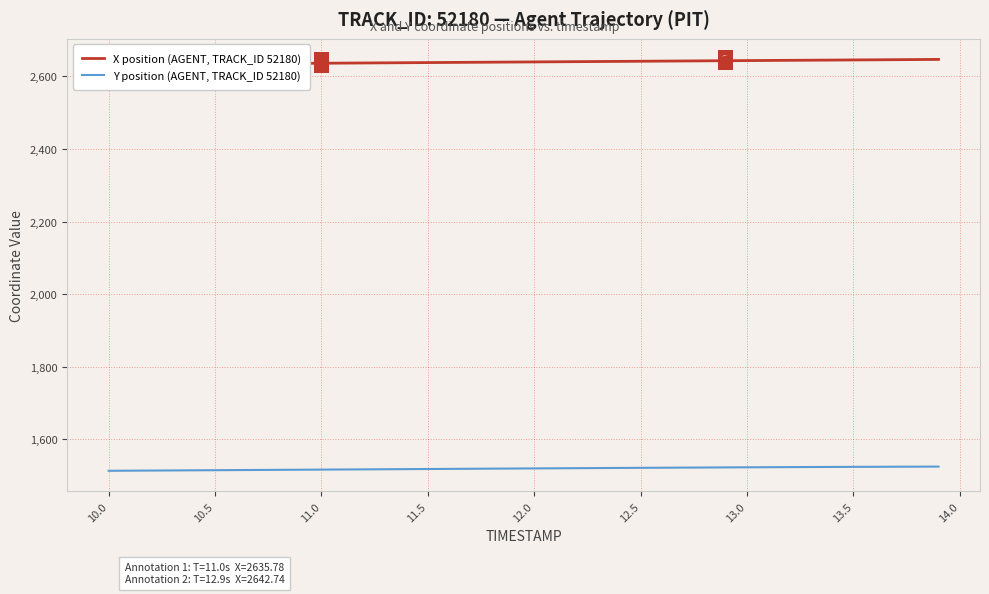

What are all the series names shown in the legend?

X position (AGENT, TRACK_ID 52180), Y position (AGENT, TRACK_ID 52180)